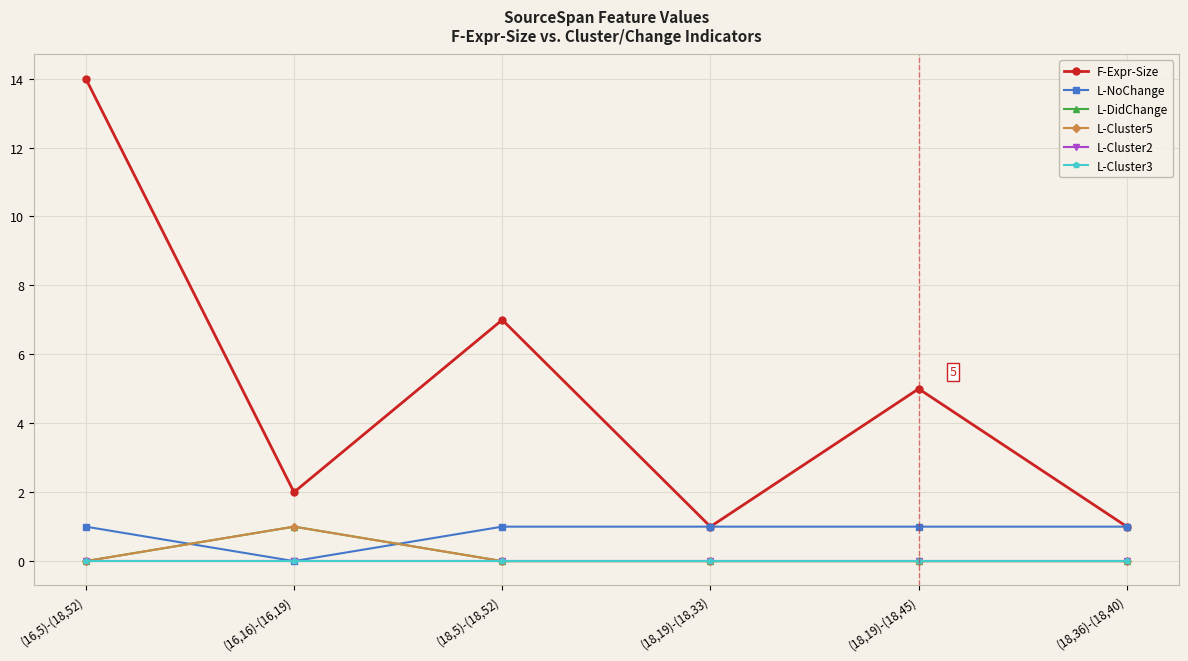

What is the greatest value displayed?

14